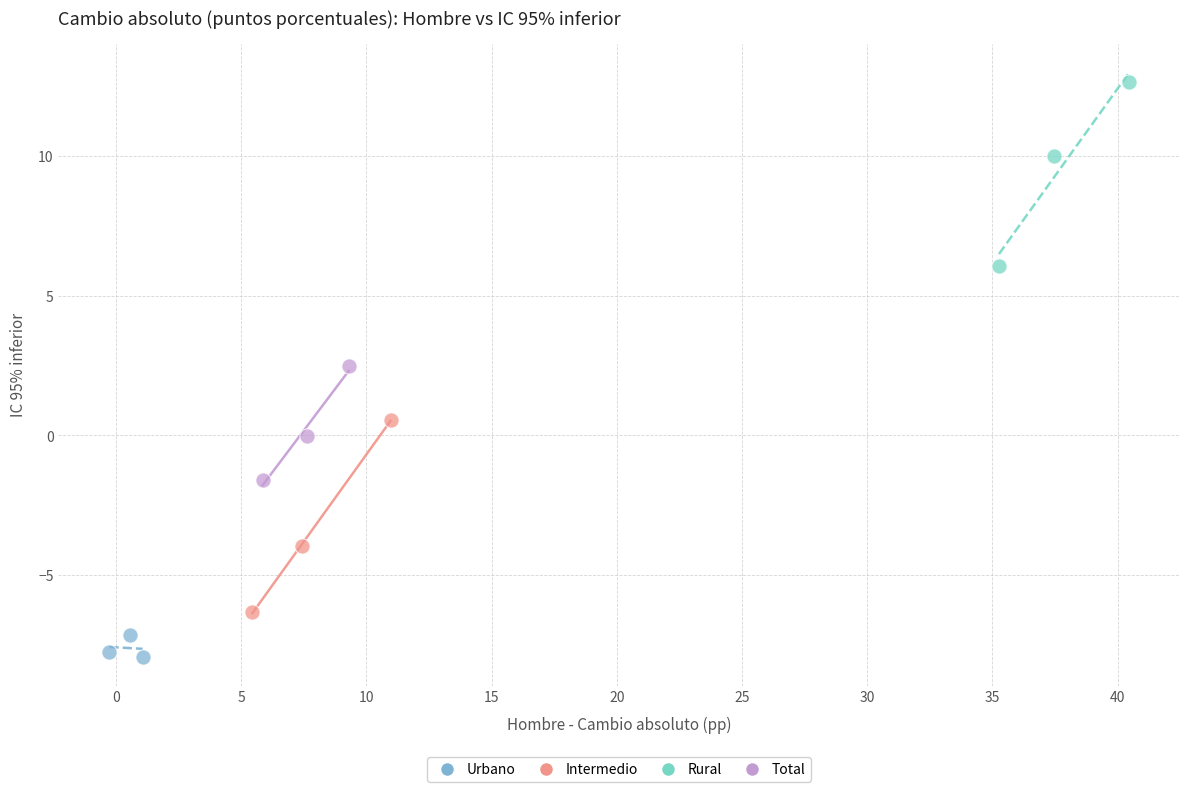

Which series reaches the minimum Y coordinate?

Urbano